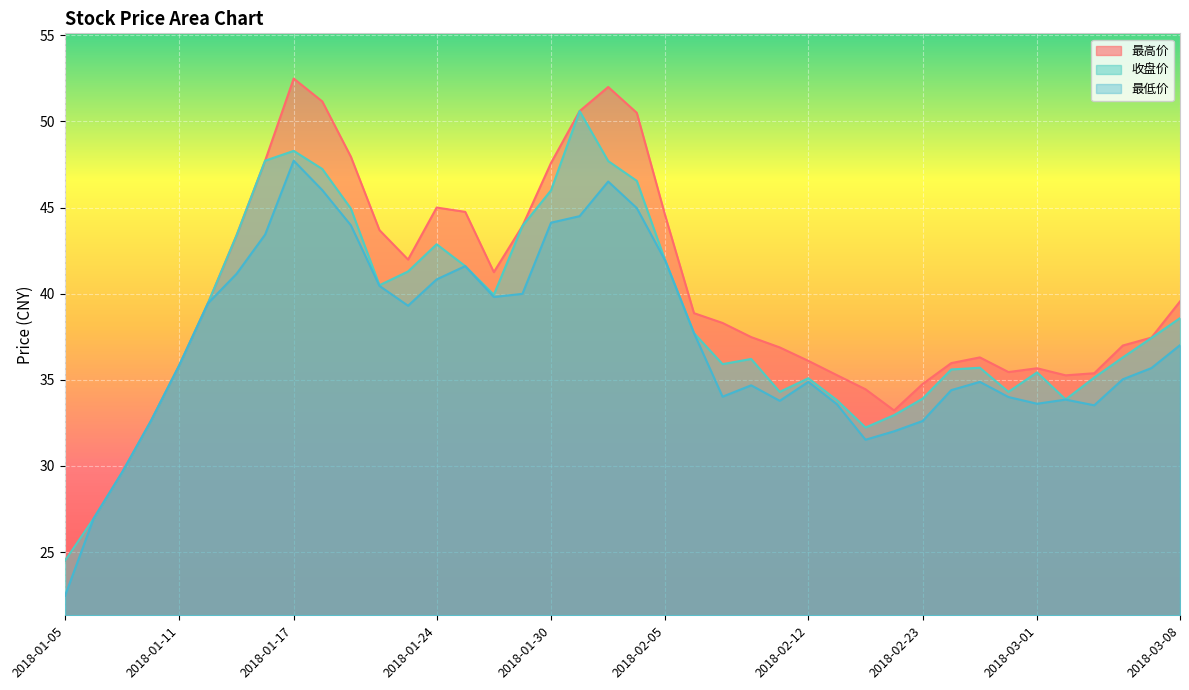

Where is 收盘价 nearest to the value 37?

2018-03-07